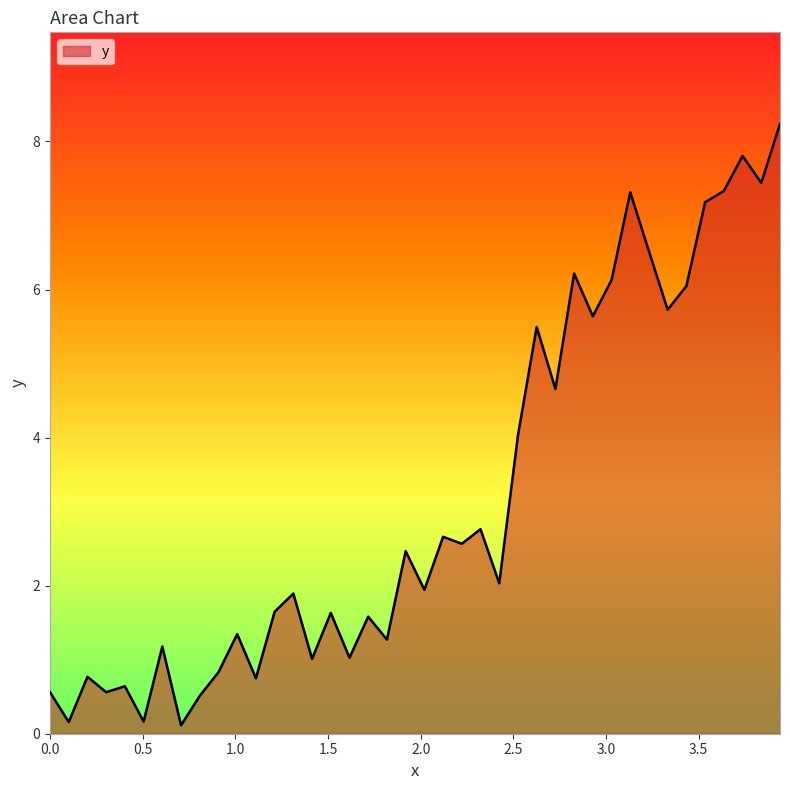

What is the difference between the second highest and minimum values?

7.7